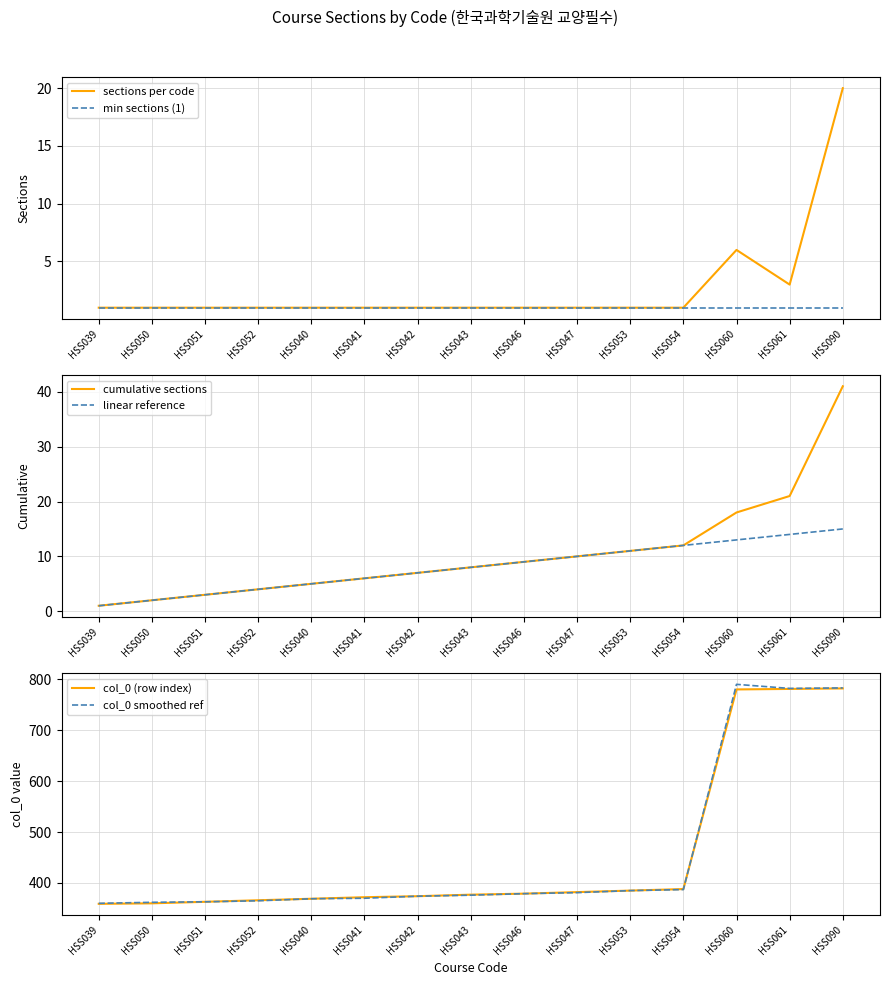

How many interior local peaks does the sections per code series have?

1